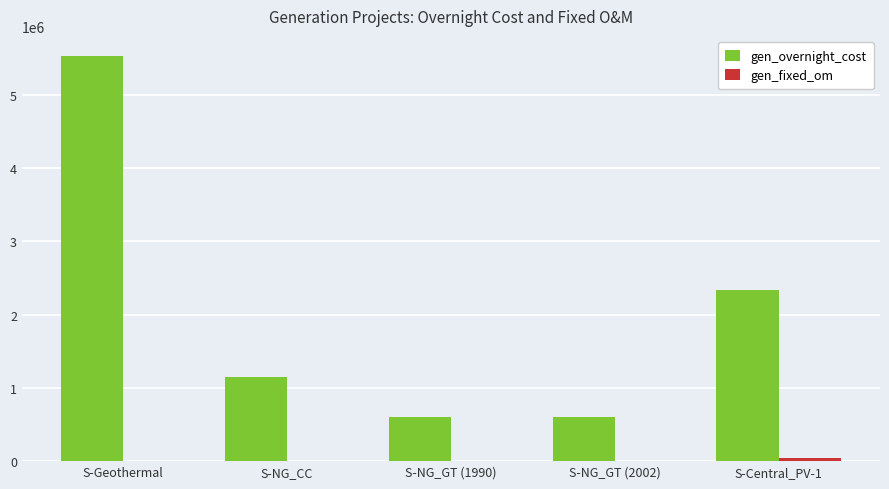

Count the number of categories in the chart.

5